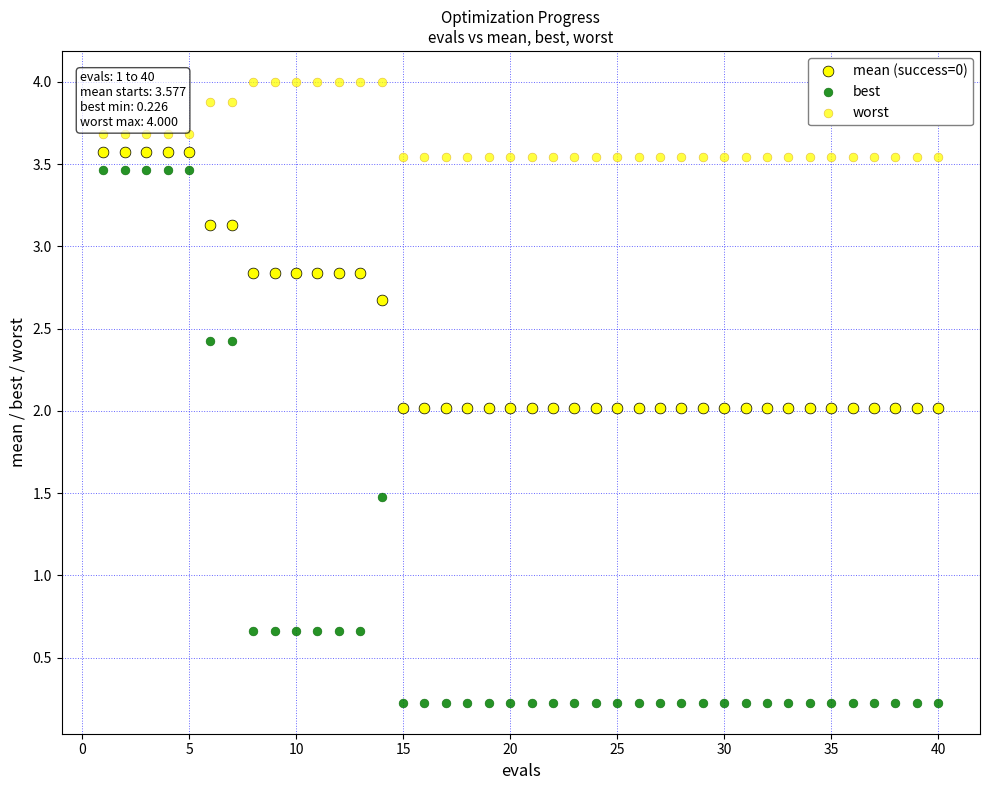

How many points are shown in the scatter plot?

120